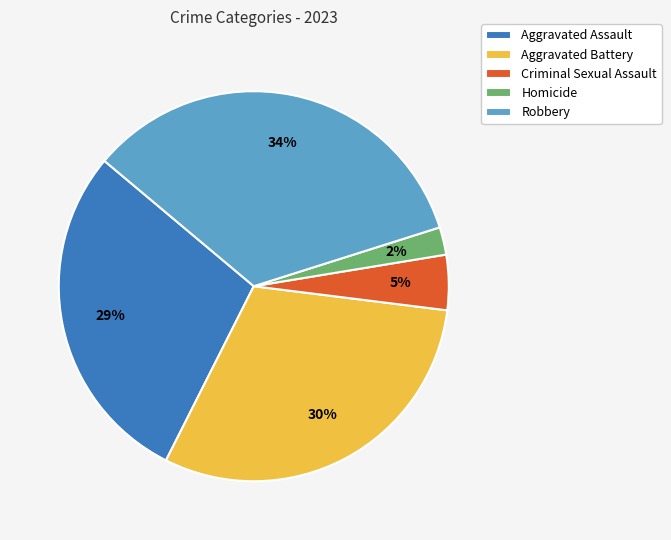

How many slices are in this pie chart?

5